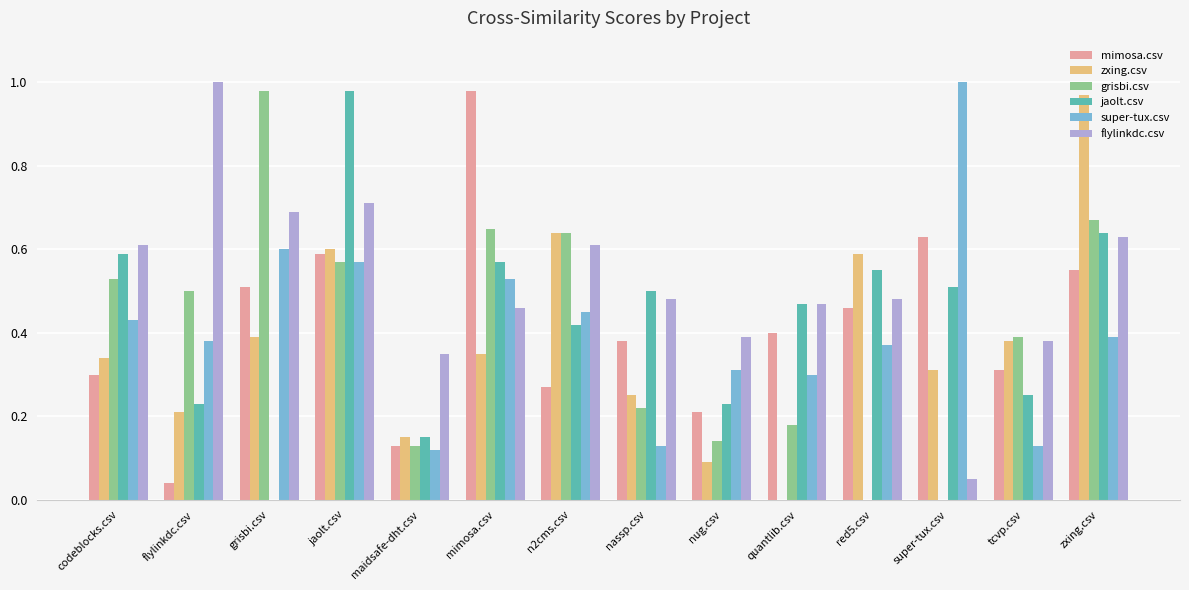

The value of zxing.csv at super-tux.csv is 0.5. True or false?

False